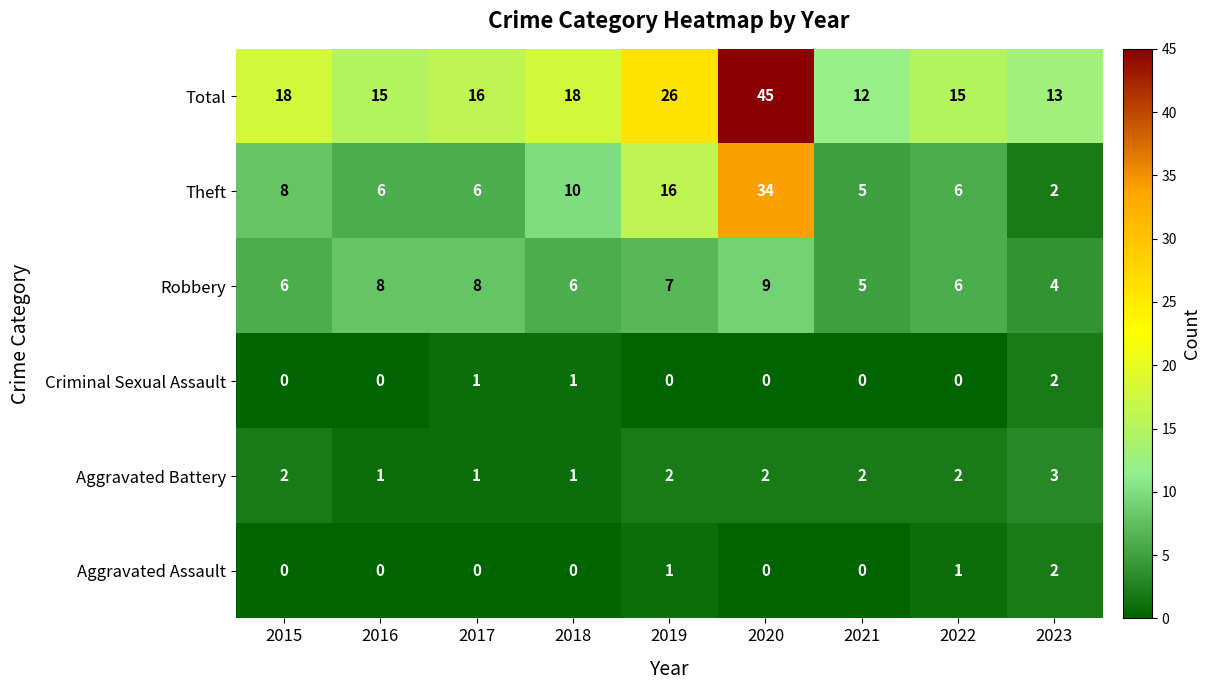

What is the difference between the highest and lowest values at 2020?

45